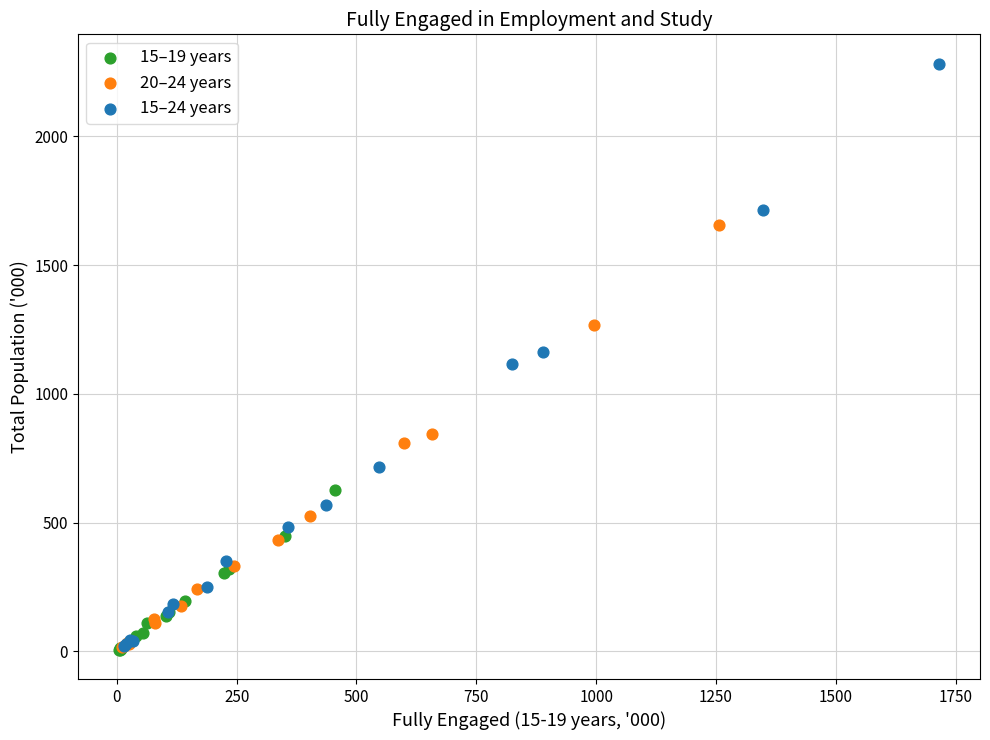

Which series contains the highest Y value?

15–24 years